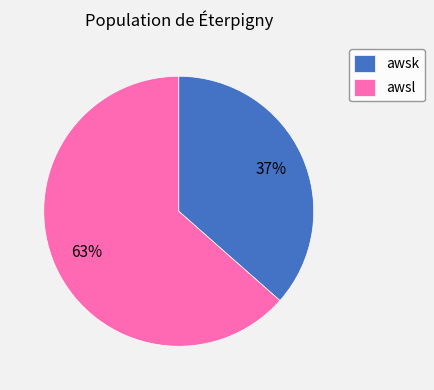

Does awsk represent more than half of the total?

No